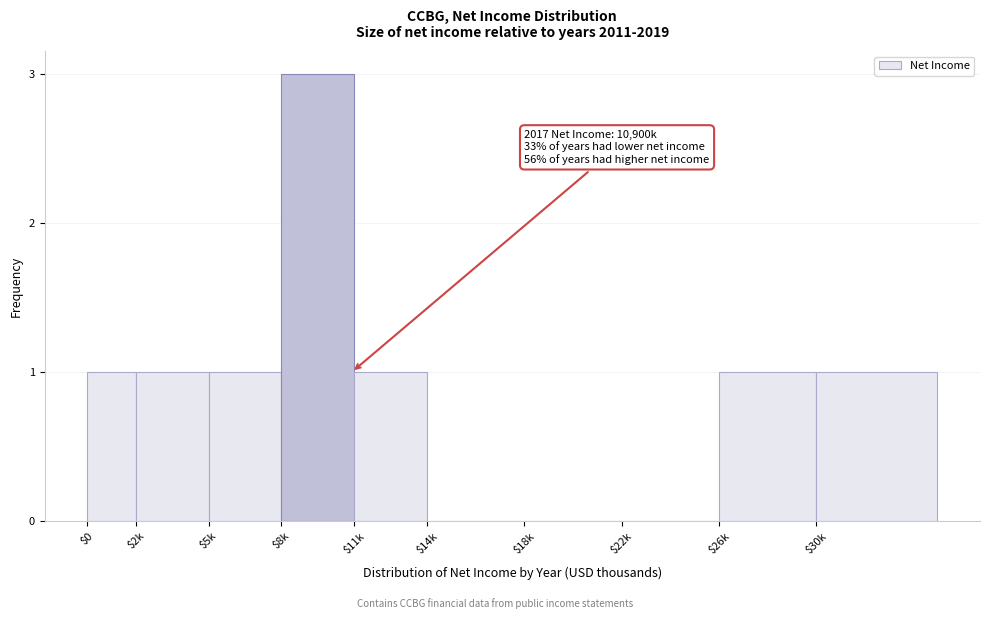

Is it true that the value at $2k is 2?

False